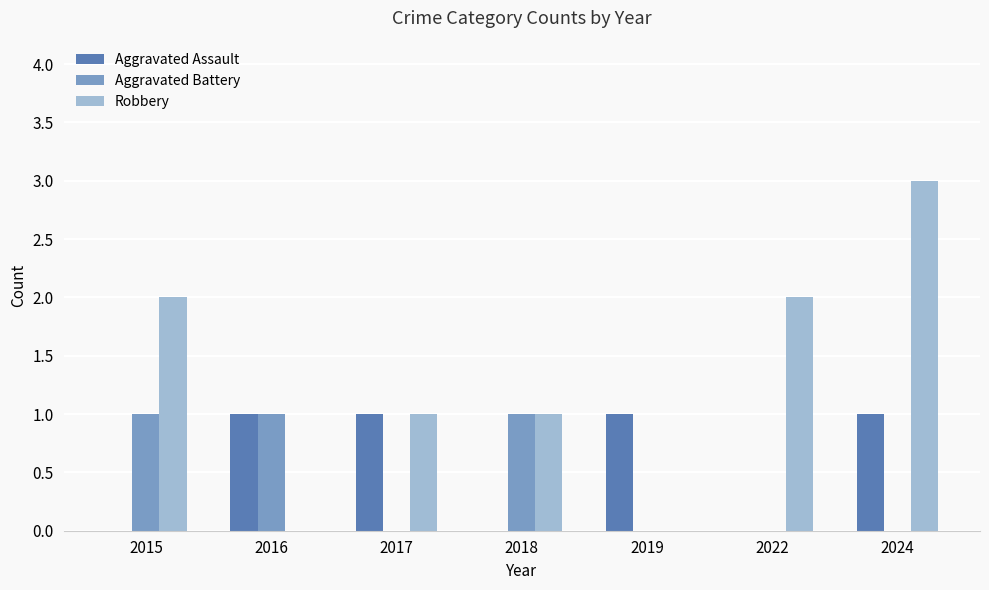

What is the sum of all Robbery values?

9